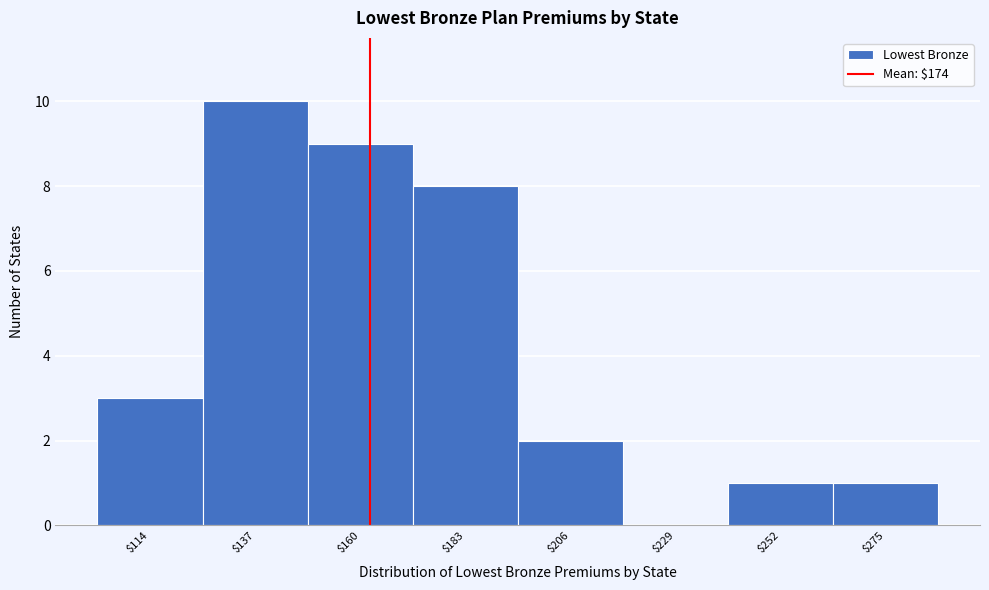

Which label corresponds to the largest value in the chart?

$137